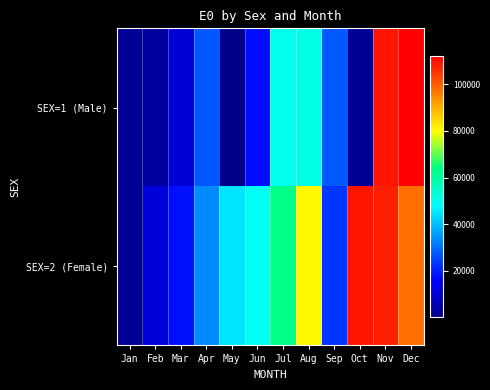

At how many categories does at least one series exceed 46771?

6